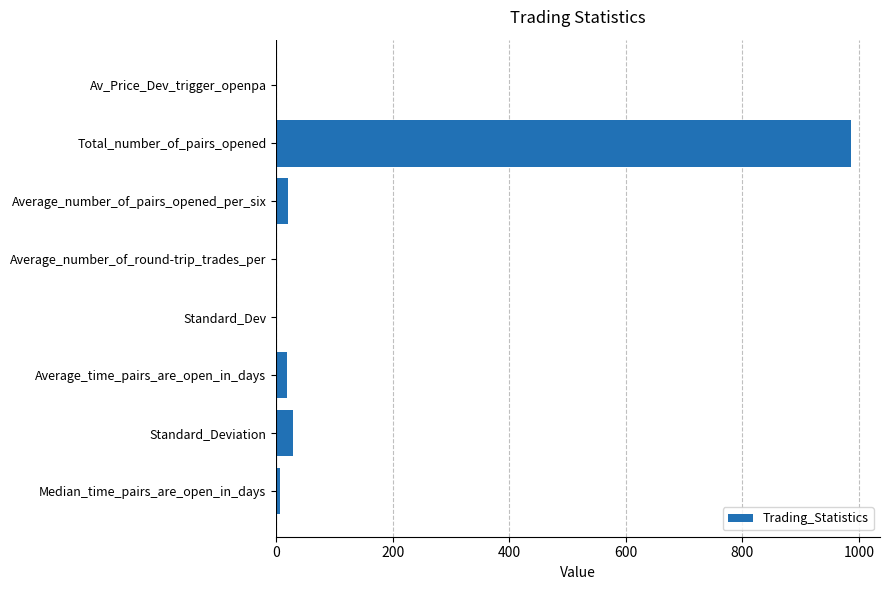

What is the greatest value displayed?

987.0